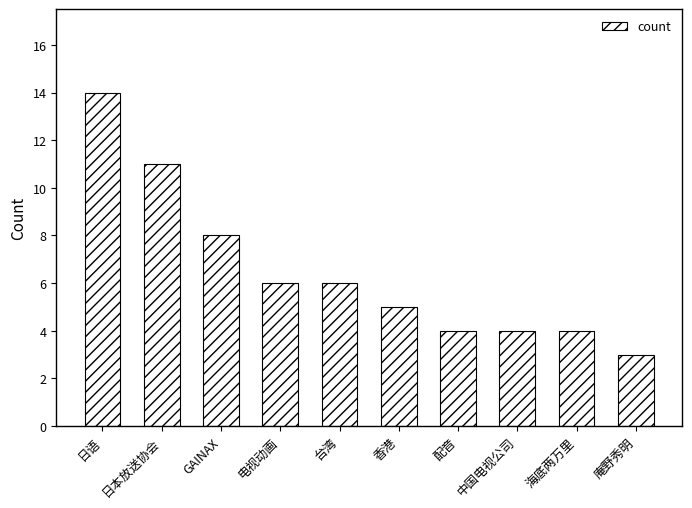

Approximately how many times larger is the value at 中国电视公司 compared to 日本放送协会?

0.4